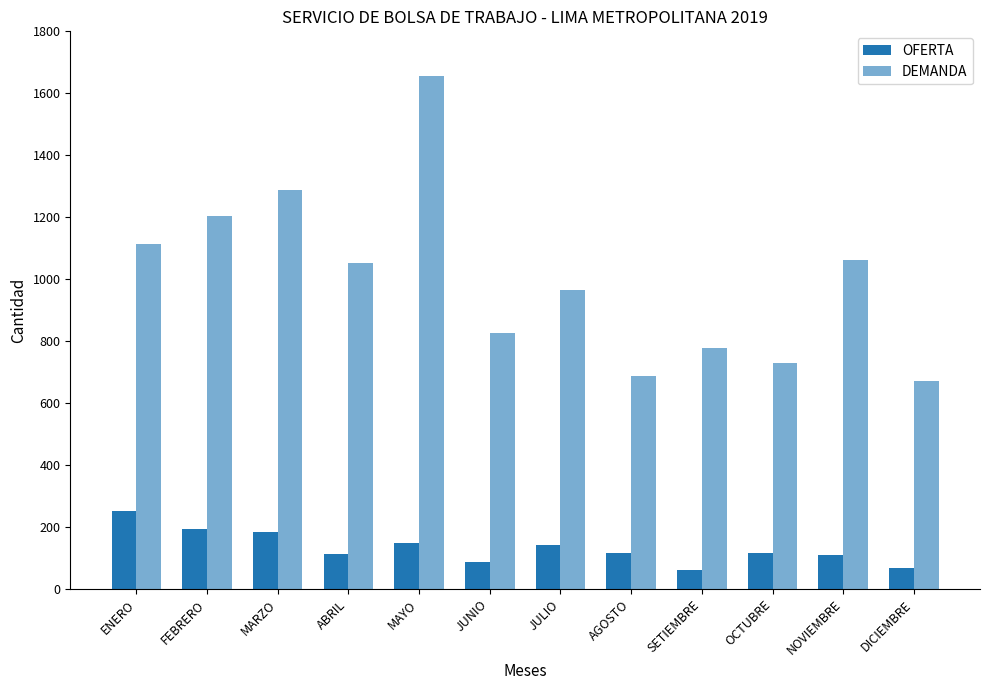

Count the number of categories in the chart.

12